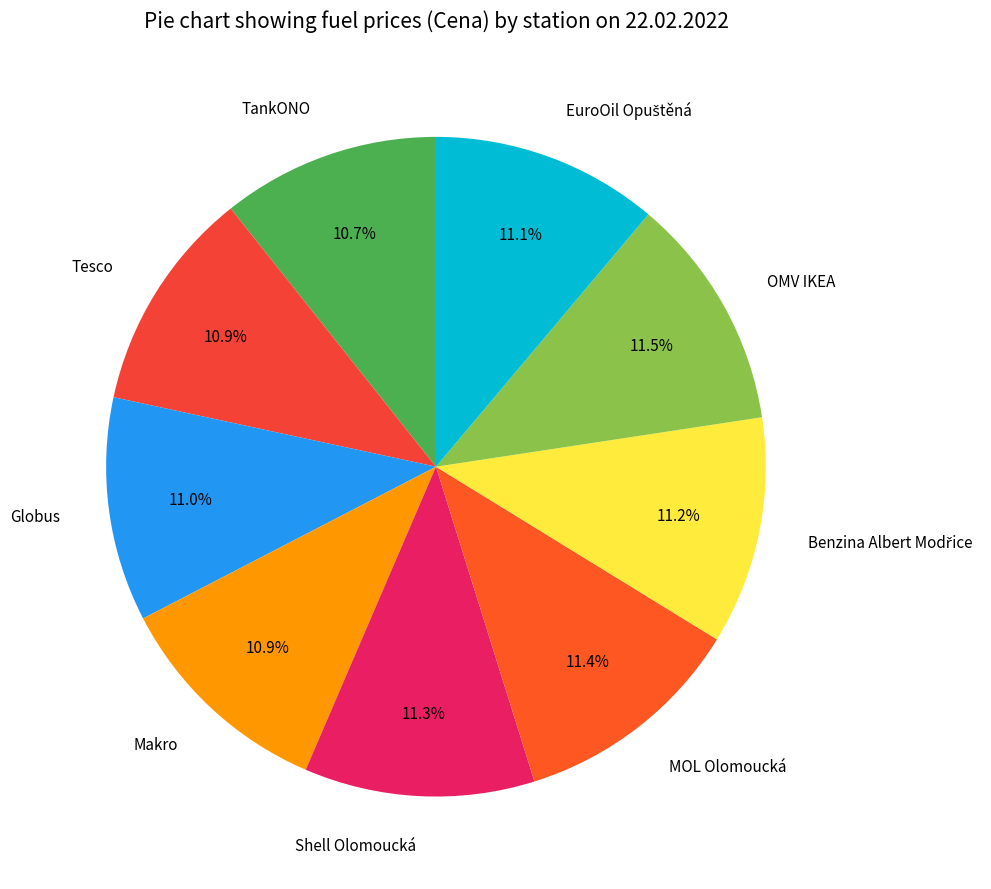

Does any single category account for the majority?

No